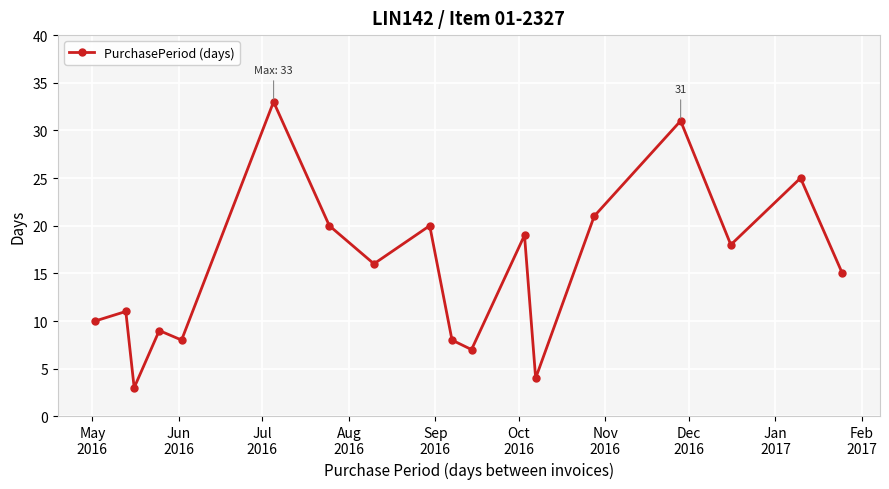

What is the value of the 13th point from the left?

4